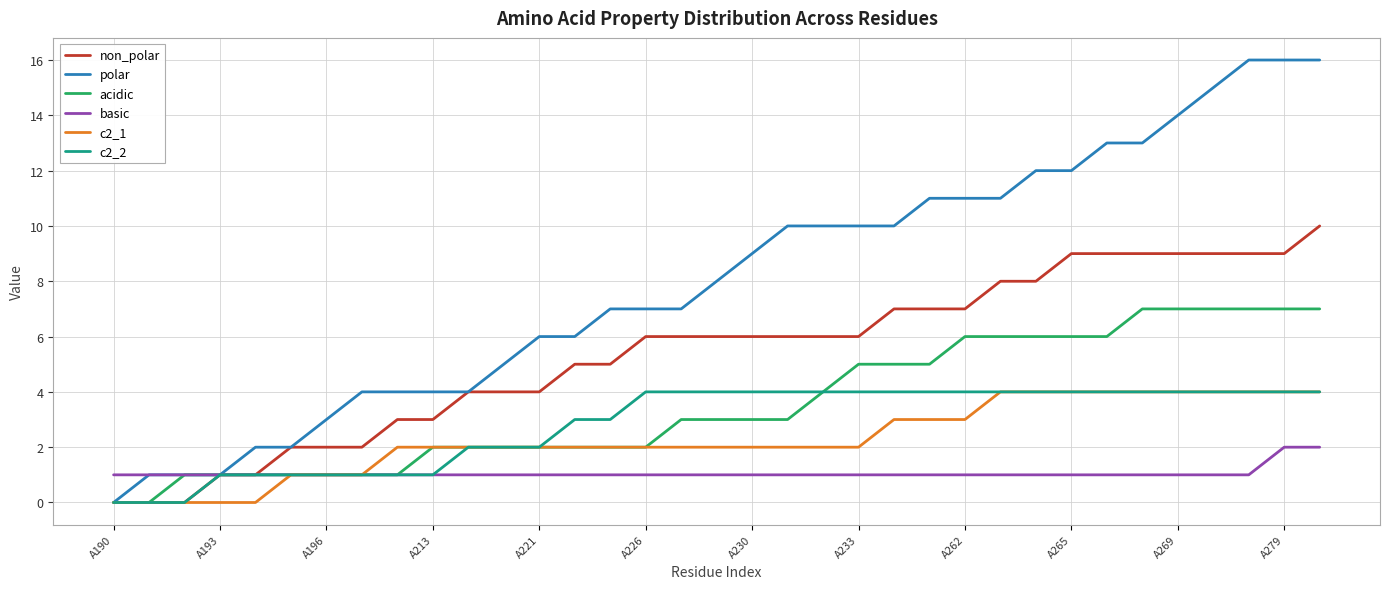

Reading left to right, transcribe all the data shown in this chart.

non_polar: 0	0	0	1	1	2	2	2	3	3	4	4	4	5	5	6	6	6	6	6	6	6	7	7	7	8	8	9	9	9	9	9	9	9	10
polar: 0	1	1	1	2	2	3	4	4	4	4	5	6	6	7	7	7	8	9	10	10	10	10	11	11	11	12	12	13	13	14	15	16	16	16
acidic: 0	0	1	1	1	1	1	1	1	2	2	2	2	2	2	2	3	3	3	3	4	5	5	5	6	6	6	6	6	7	7	7	7	7	7
basic: 1	1	1	1	1	1	1	1	1	1	1	1	1	1	1	1	1	1	1	1	1	1	1	1	1	1	1	1	1	1	1	1	1	2	2
c2_1: 0	0	0	0	0	1	1	1	2	2	2	2	2	2	2	2	2	2	2	2	2	2	3	3	3	4	4	4	4	4	4	4	4	4	4
c2_2: 0	0	0	1	1	1	1	1	1	1	2	2	2	3	3	4	4	4	4	4	4	4	4	4	4	4	4	4	4	4	4	4	4	4	4